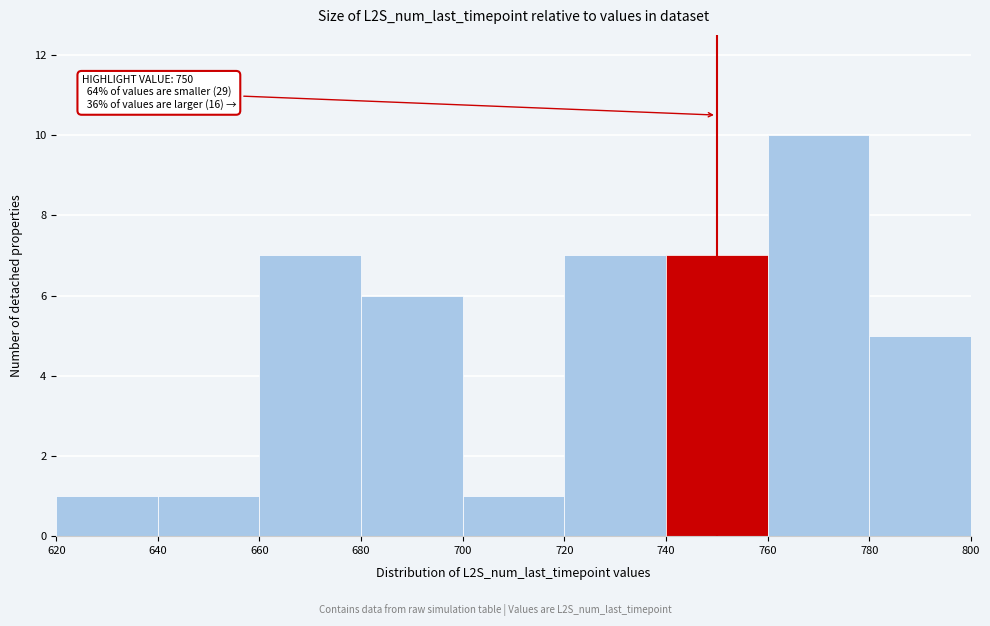

Over which range of the x-axis is the bar tallest?

760 to 780